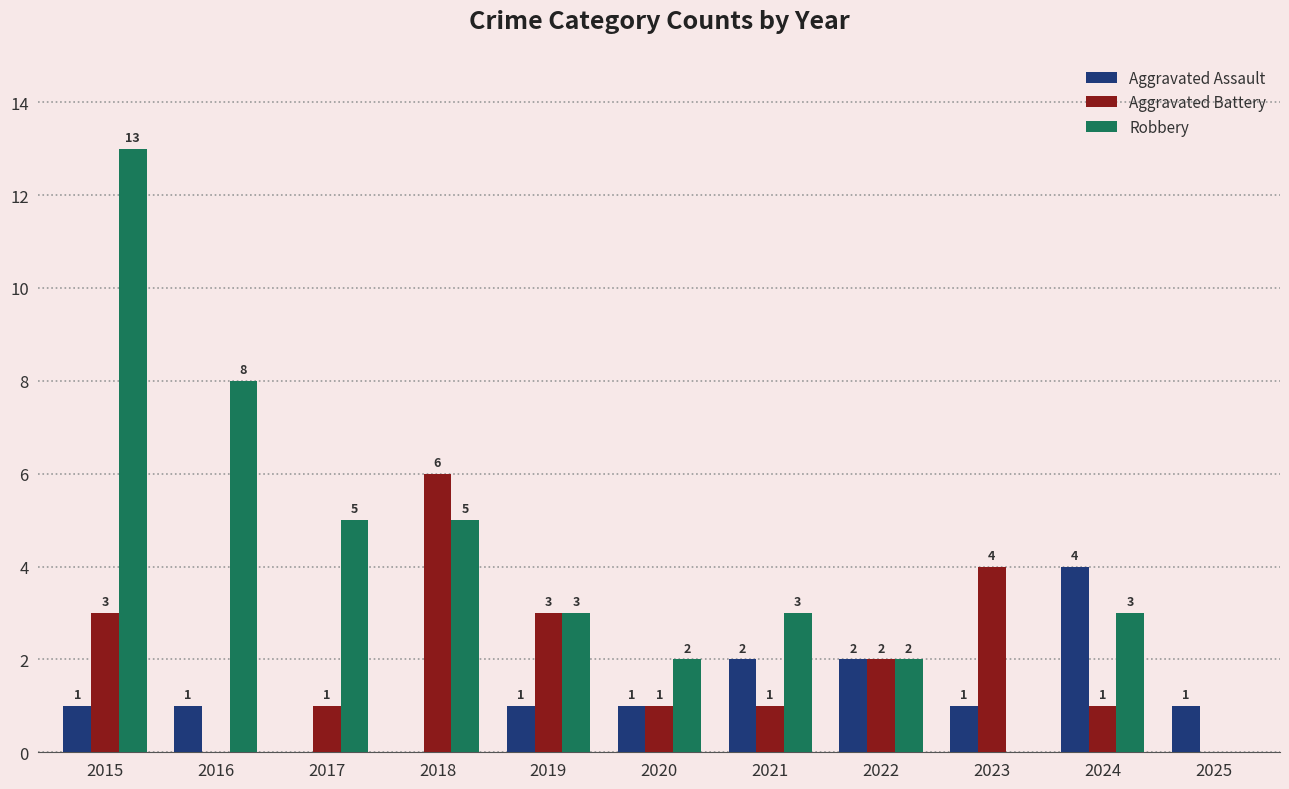

Between 2016 and 2018, which series saw the biggest shift?

Aggravated Battery